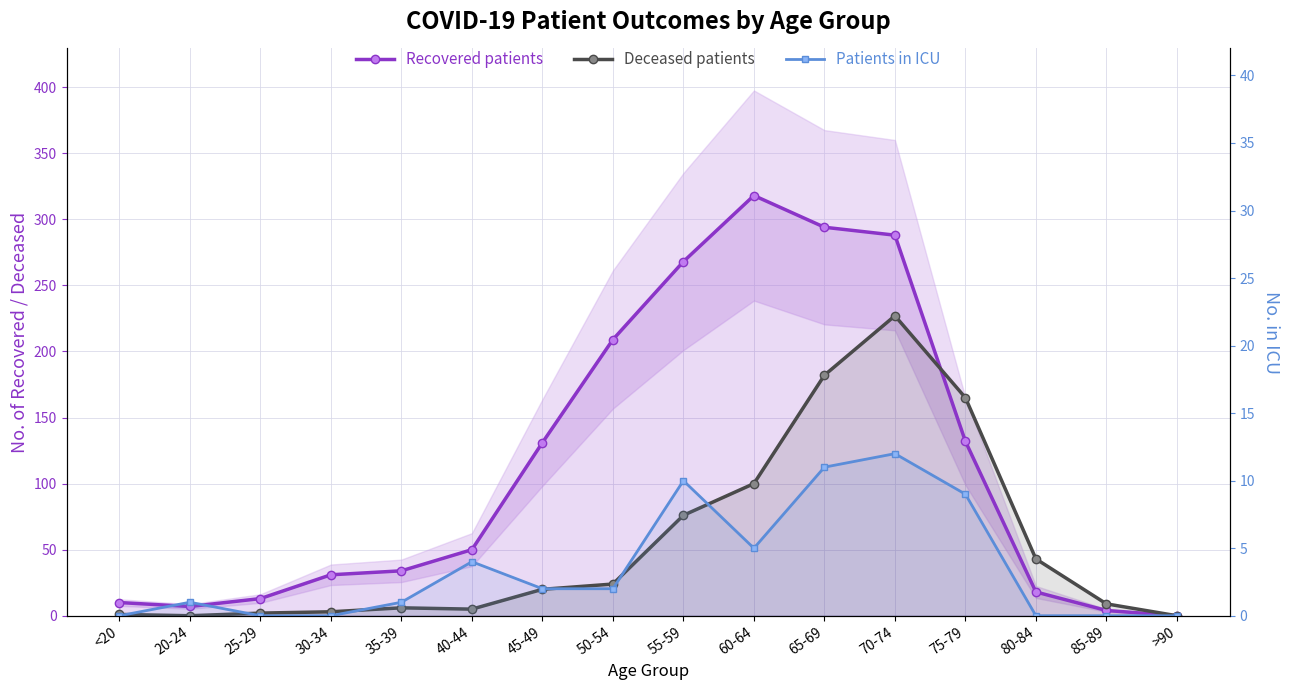

Which series has the widest spread of values?

Recovered patients